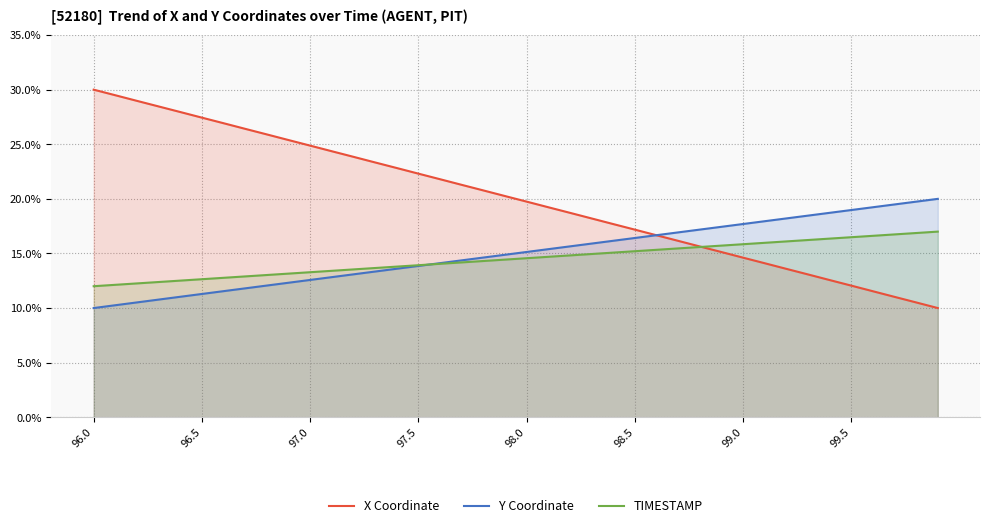

What are all the series names shown in the legend?

X Coordinate, Y Coordinate, TIMESTAMP